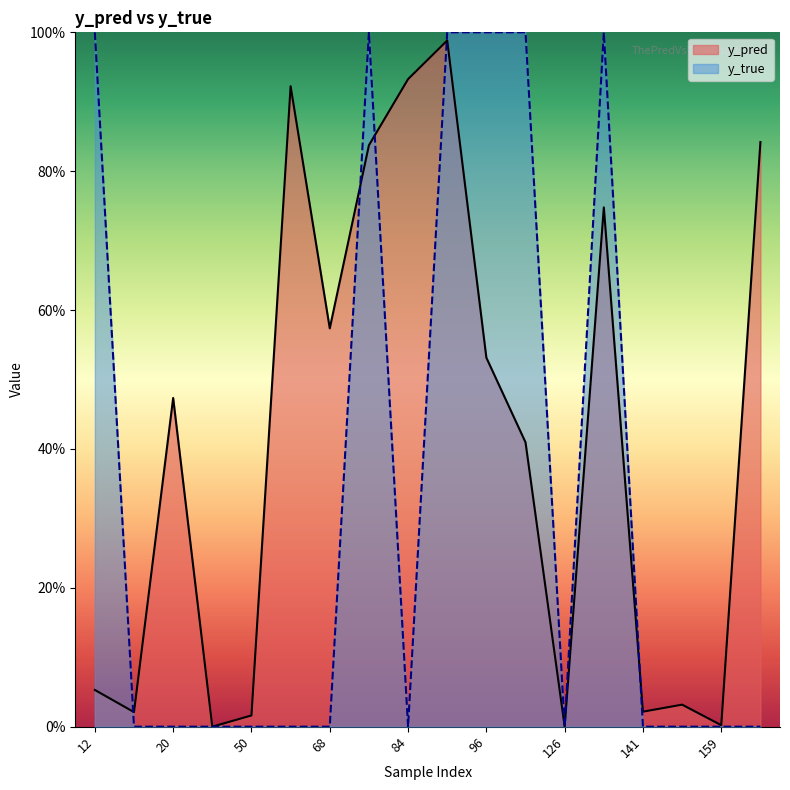

How many lines are shown in the chart?

2